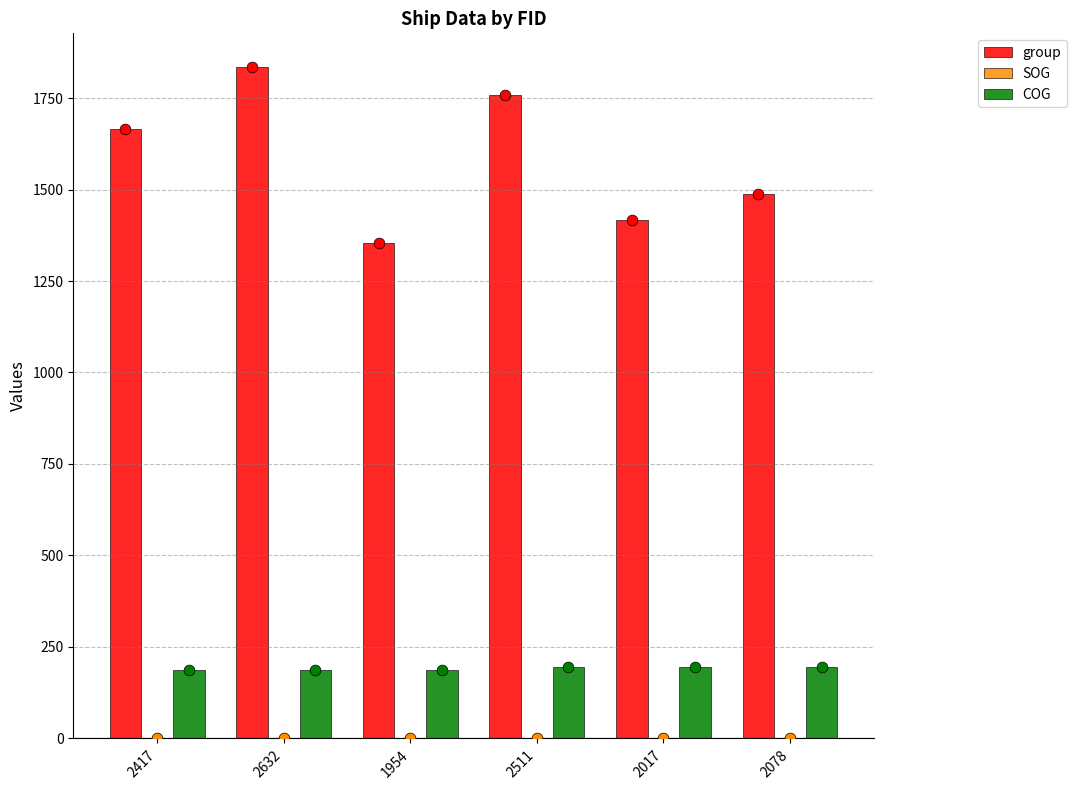

Which series contains the lowest Y value?

SOG